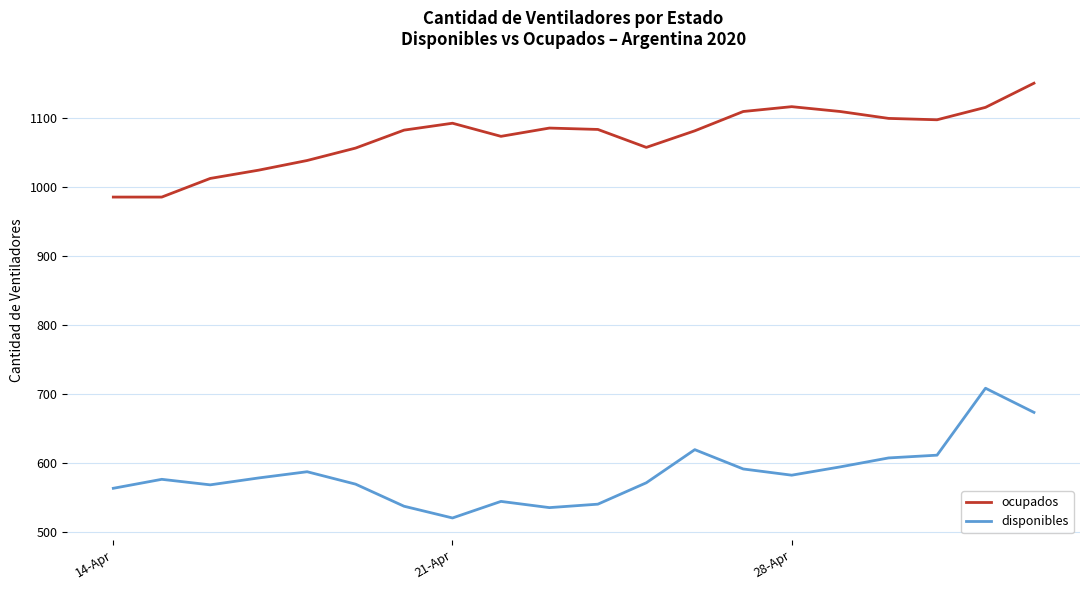

What is the difference between the maximum and minimum values in the disponibles series?

188